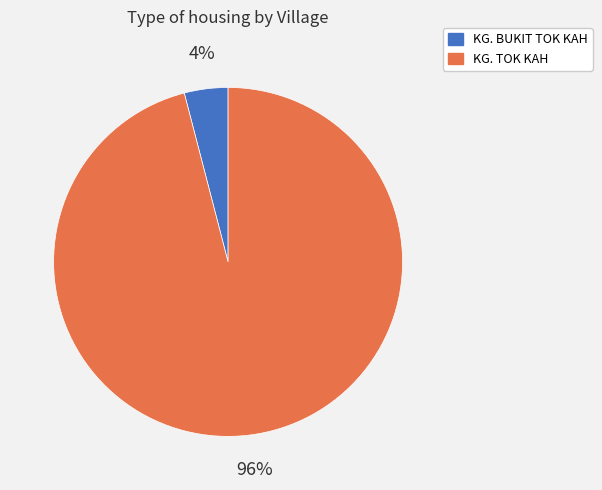

How many segments does this pie chart have?

2